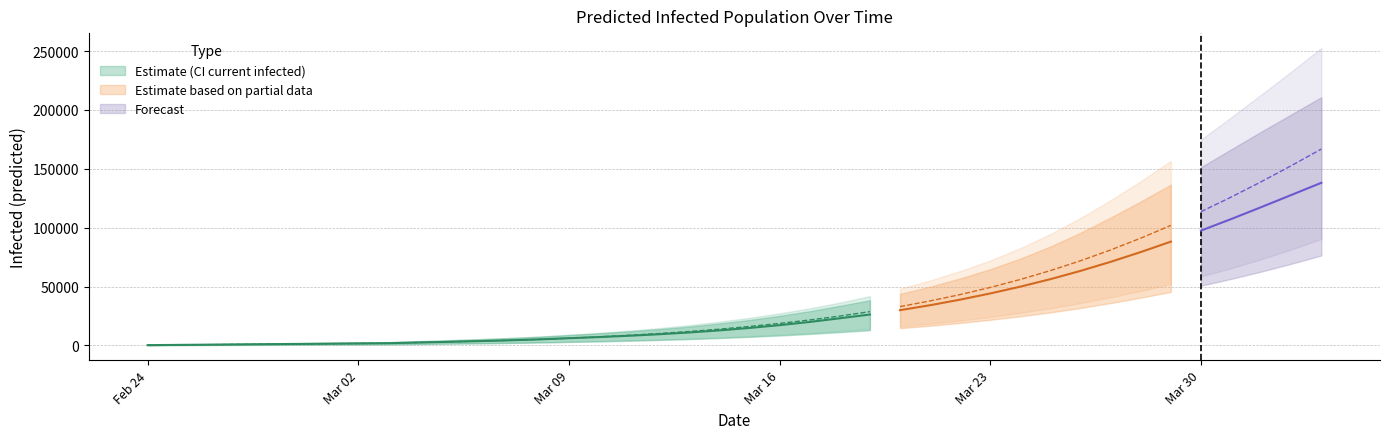

How many values in the total_infected_upper series exceed 23418?

19